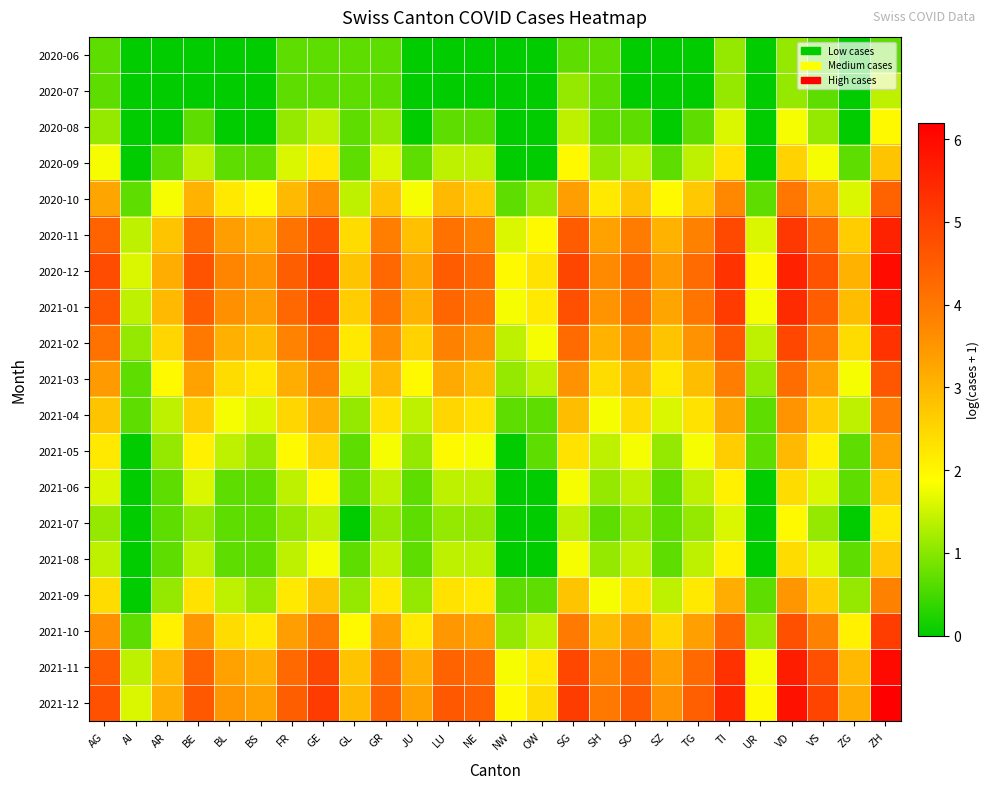

What is the spread (max minus min) of values at UR?

1.9